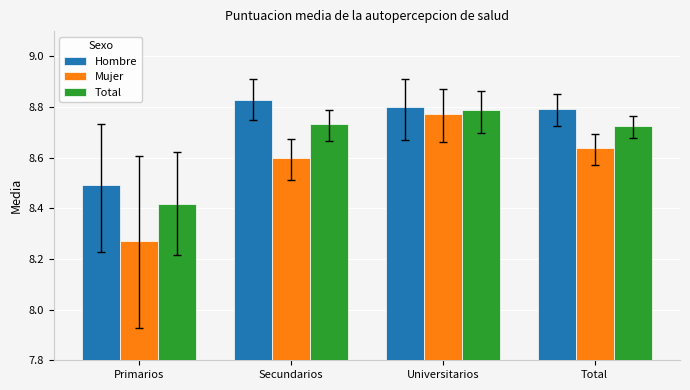

What is the sum of the Hombre values at Universitarios and Primarios?

17.3